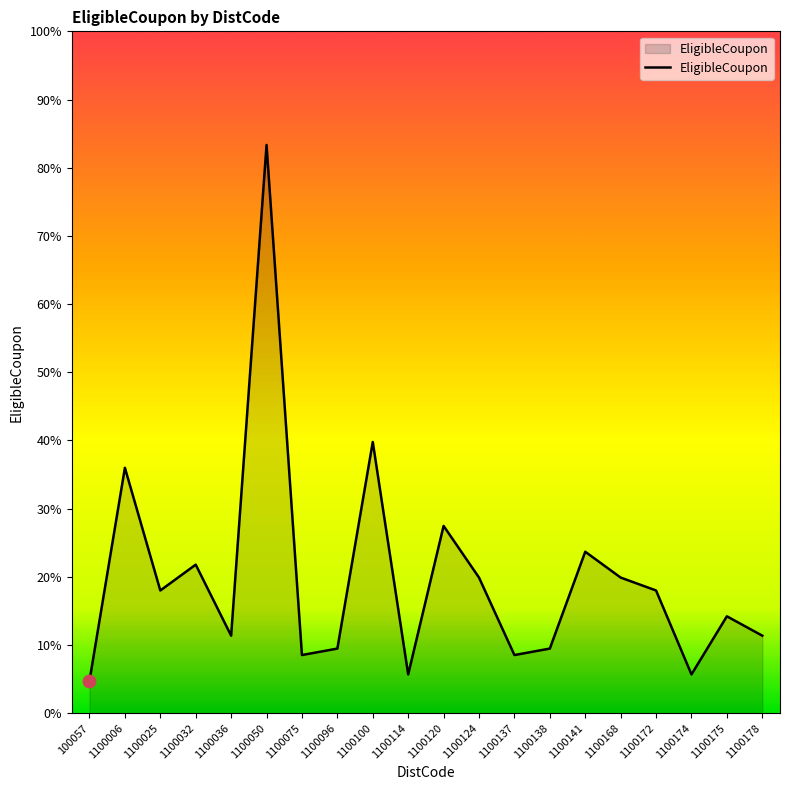

What is the change in value from 1100032 to 1100168?

-2